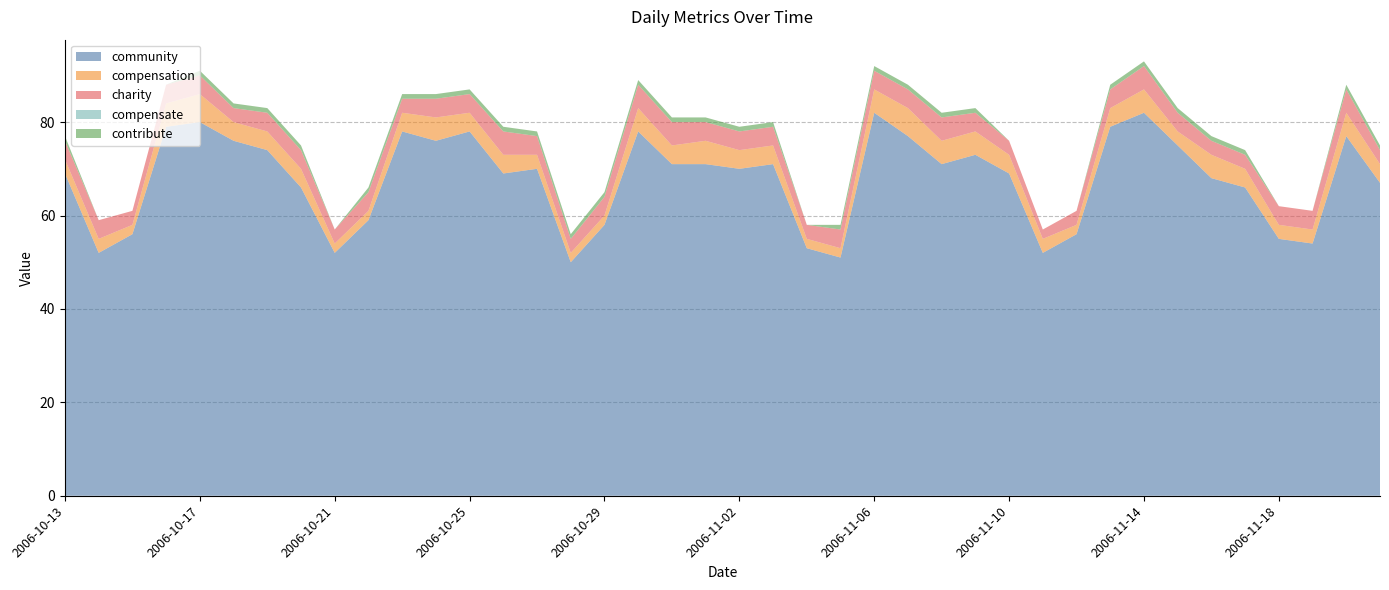

Reading right to left, extract all data points from this chart.

community: 2006-11-21=67	2006-11-20=77	2006-11-19=54	2006-11-18=55	2006-11-17=66	2006-11-16=68	2006-11-15=75	2006-11-14=82	2006-11-13=79	2006-11-12=56	2006-11-11=52	2006-11-10=69	2006-11-09=73	2006-11-08=71	2006-11-07=77	2006-11-06=82	2006-11-05=51	2006-11-04=53	2006-11-03=71	2006-11-02=70	2006-11-01=71	2006-10-31=71	2006-10-30=78	2006-10-29=58	2006-10-28=50	2006-10-27=70	2006-10-26=69	2006-10-25=78	2006-10-24=76	2006-10-23=78	2006-10-22=59	2006-10-21=52	2006-10-20=66	2006-10-19=74	2006-10-18=76	2006-10-17=80	2006-10-16=79	2006-10-15=56	2006-10-14=52	2006-10-13=69
compensation: 2006-11-21=4	2006-11-20=5	2006-11-19=3	2006-11-18=3	2006-11-17=4	2006-11-16=5	2006-11-15=3	2006-11-14=5	2006-11-13=4	2006-11-12=2	2006-11-11=3	2006-11-10=4	2006-11-09=5	2006-11-08=5	2006-11-07=6	2006-11-06=5	2006-11-05=2	2006-11-04=2	2006-11-03=4	2006-11-02=4	2006-11-01=5	2006-10-31=4	2006-10-30=5	2006-10-29=2	2006-10-28=2	2006-10-27=3	2006-10-26=4	2006-10-25=4	2006-10-24=5	2006-10-23=4	2006-10-22=2	2006-10-21=2	2006-10-20=4	2006-10-19=4	2006-10-18=4	2006-10-17=6	2006-10-16=5	2006-10-15=2	2006-10-14=3	2006-10-13=3
charity: 2006-11-21=3	2006-11-20=5	2006-11-19=4	2006-11-18=4	2006-11-17=3	2006-11-16=3	2006-11-15=4	2006-11-14=5	2006-11-13=4	2006-11-12=3	2006-11-11=2	2006-11-10=3	2006-11-09=4	2006-11-08=5	2006-11-07=4	2006-11-06=4	2006-11-05=4	2006-11-04=3	2006-11-03=4	2006-11-02=4	2006-11-01=4	2006-10-31=5	2006-10-30=5	2006-10-29=4	2006-10-28=3	2006-10-27=4	2006-10-26=5	2006-10-25=4	2006-10-24=4	2006-10-23=3	2006-10-22=4	2006-10-21=3	2006-10-20=4	2006-10-19=4	2006-10-18=3	2006-10-17=4	2006-10-16=4	2006-10-15=3	2006-10-14=4	2006-10-13=4
compensate: 2006-11-21=0	2006-11-20=0	2006-11-19=0	2006-11-18=0	2006-11-17=0	2006-11-16=0	2006-11-15=0	2006-11-14=0	2006-11-13=0	2006-11-12=0	2006-11-11=0	2006-11-10=0	2006-11-09=0	2006-11-08=0	2006-11-07=0	2006-11-06=0	2006-11-05=0	2006-11-04=0	2006-11-03=0	2006-11-02=0	2006-11-01=0	2006-10-31=0	2006-10-30=0	2006-10-29=0	2006-10-28=0	2006-10-27=0	2006-10-26=0	2006-10-25=0	2006-10-24=0	2006-10-23=0	2006-10-22=0	2006-10-21=0	2006-10-20=0	2006-10-19=0	2006-10-18=0	2006-10-17=0	2006-10-16=0	2006-10-15=0	2006-10-14=0	2006-10-13=0
contribute: 2006-11-21=1	2006-11-20=1	2006-11-19=0	2006-11-18=0	2006-11-17=1	2006-11-16=1	2006-11-15=1	2006-11-14=1	2006-11-13=1	2006-11-12=0	2006-11-11=0	2006-11-10=0	2006-11-09=1	2006-11-08=1	2006-11-07=1	2006-11-06=1	2006-11-05=1	2006-11-04=0	2006-11-03=1	2006-11-02=1	2006-11-01=1	2006-10-31=1	2006-10-30=1	2006-10-29=1	2006-10-28=1	2006-10-27=1	2006-10-26=1	2006-10-25=1	2006-10-24=1	2006-10-23=1	2006-10-22=1	2006-10-21=0	2006-10-20=1	2006-10-19=1	2006-10-18=1	2006-10-17=1	2006-10-16=0	2006-10-15=0	2006-10-14=0	2006-10-13=1